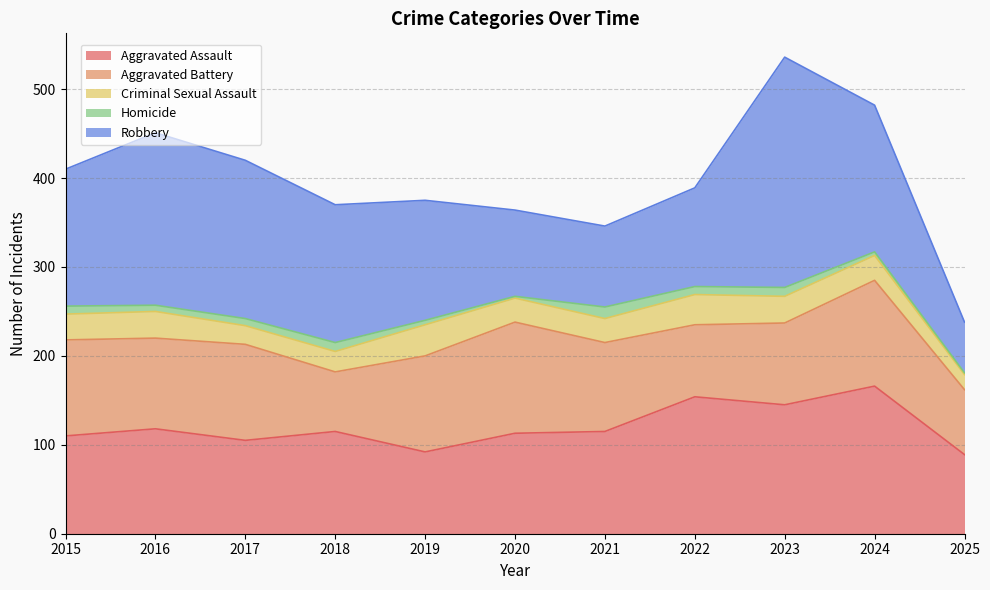

Read the Homicide value at 2019, to the nearest 5.

5